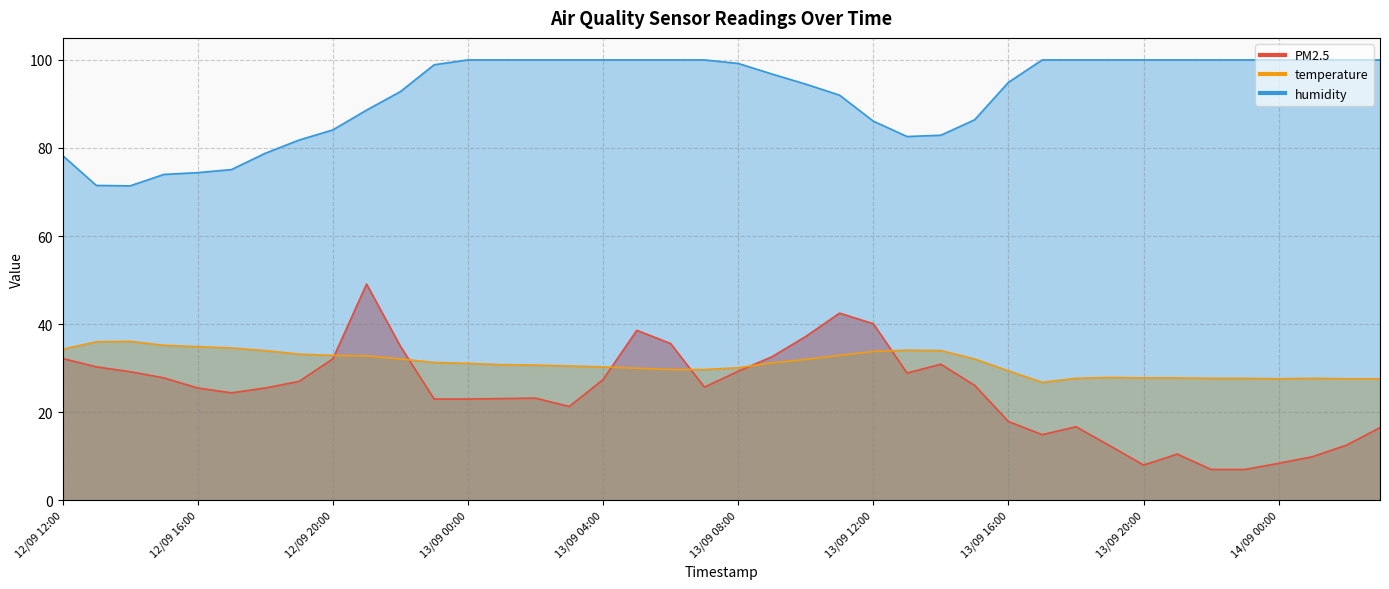

Rank the series by their maximum value, from highest to lowest.

humidity, PM2.5, temperature